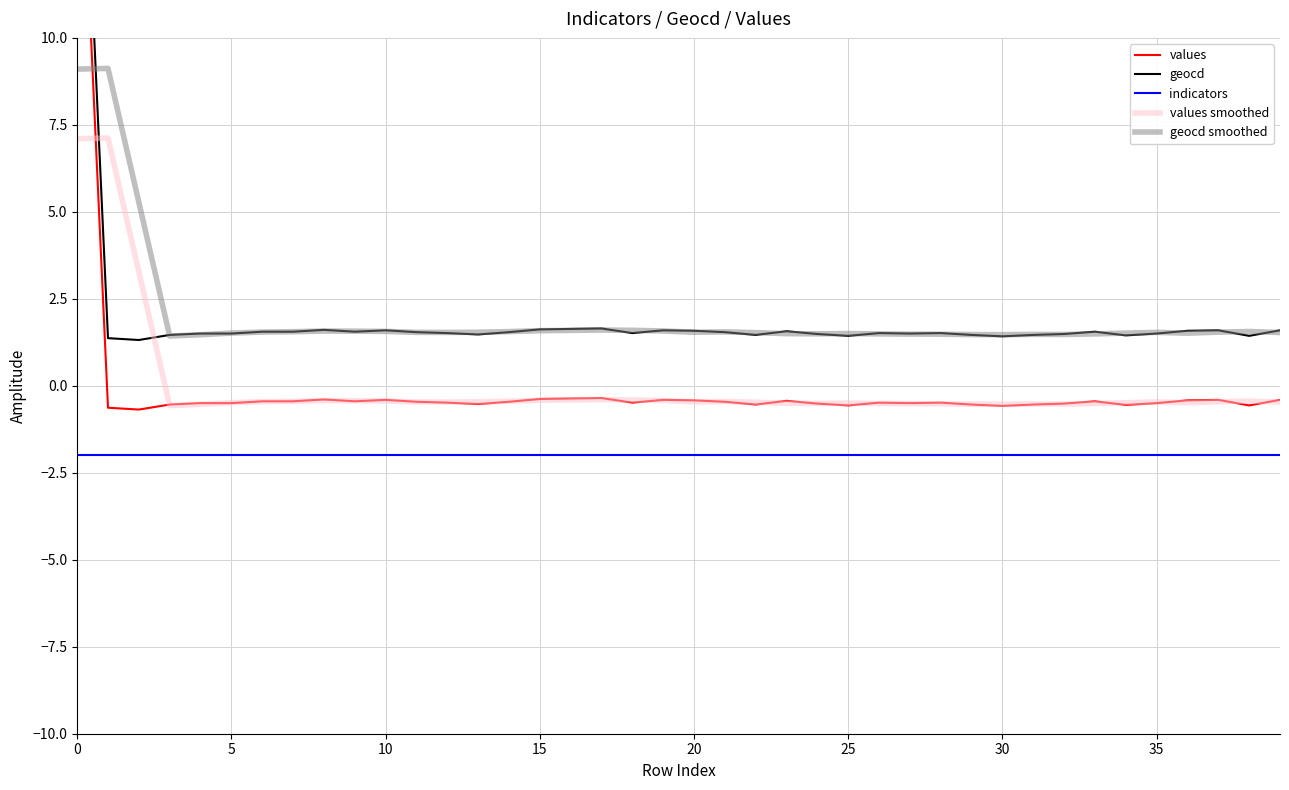

Reading right to left, transcribe all the data shown in this chart.

values: -0.4	-0.6	-0.4	-0.4	-0.5	-0.6	-0.4	-0.5	-0.5	-0.6	-0.5	-0.5	-0.5	-0.5	-0.6	-0.5	-0.4	-0.5	-0.5	-0.4	-0.4	-0.5	-0.4	-0.4	-0.4	-0.5	-0.5	-0.5	-0.5	-0.4	-0.4	-0.4	-0.4	-0.4	-0.5	-0.5	-0.5	-0.7	-0.6	18.7
geocd: 1.6	1.4	1.6	1.6	1.5	1.4	1.6	1.5	1.5	1.4	1.5	1.5	1.5	1.5	1.4	1.5	1.6	1.5	1.5	1.6	1.6	1.5	1.6	1.6	1.6	1.5	1.5	1.5	1.5	1.6	1.6	1.6	1.6	1.6	1.5	1.5	1.5	1.3	1.4	20.7
indicators: -2.0	-2.0	-2.0	-2.0	-2.0	-2.0	-2.0	-2.0	-2.0	-2.0	-2.0	-2.0	-2.0	-2.0	-2.0	-2.0	-2.0	-2.0	-2.0	-2.0	-2.0	-2.0	-2.0	-2.0	-2.0	-2.0	-2.0	-2.0	-2.0	-2.0	-2.0	-2.0	-2.0	-2.0	-2.0	-2.0	-2.0	-2.0	-2.0	-2.0
values smoothed: -0.5	-0.4	-0.5	-0.5	-0.5	-0.5	-0.5	-0.5	-0.5	-0.5	-0.5	-0.5	-0.5	-0.5	-0.5	-0.5	-0.5	-0.5	-0.5	-0.5	-0.4	-0.4	-0.4	-0.4	-0.4	-0.4	-0.5	-0.5	-0.5	-0.4	-0.4	-0.4	-0.4	-0.5	-0.5	-0.5	-0.6	3.3	7.1	7.1
geocd smoothed: 1.5	1.6	1.5	1.5	1.5	1.5	1.5	1.5	1.5	1.5	1.5	1.5	1.5	1.5	1.5	1.5	1.5	1.5	1.5	1.5	1.6	1.6	1.6	1.6	1.6	1.6	1.5	1.5	1.5	1.6	1.6	1.6	1.6	1.5	1.5	1.5	1.4	5.3	9.1	9.1